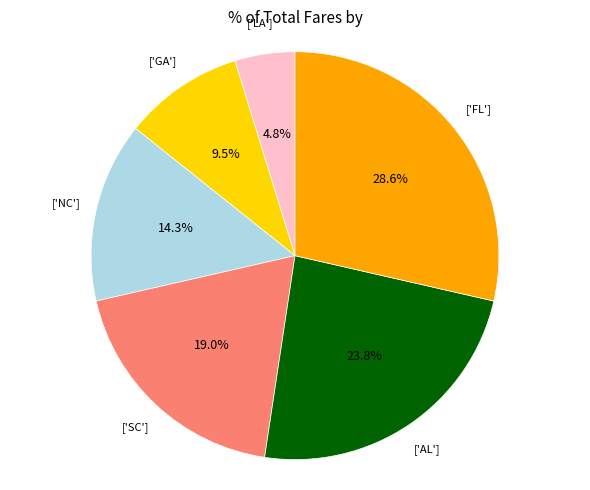

Is there any slice that represents more than half of the pie?

No